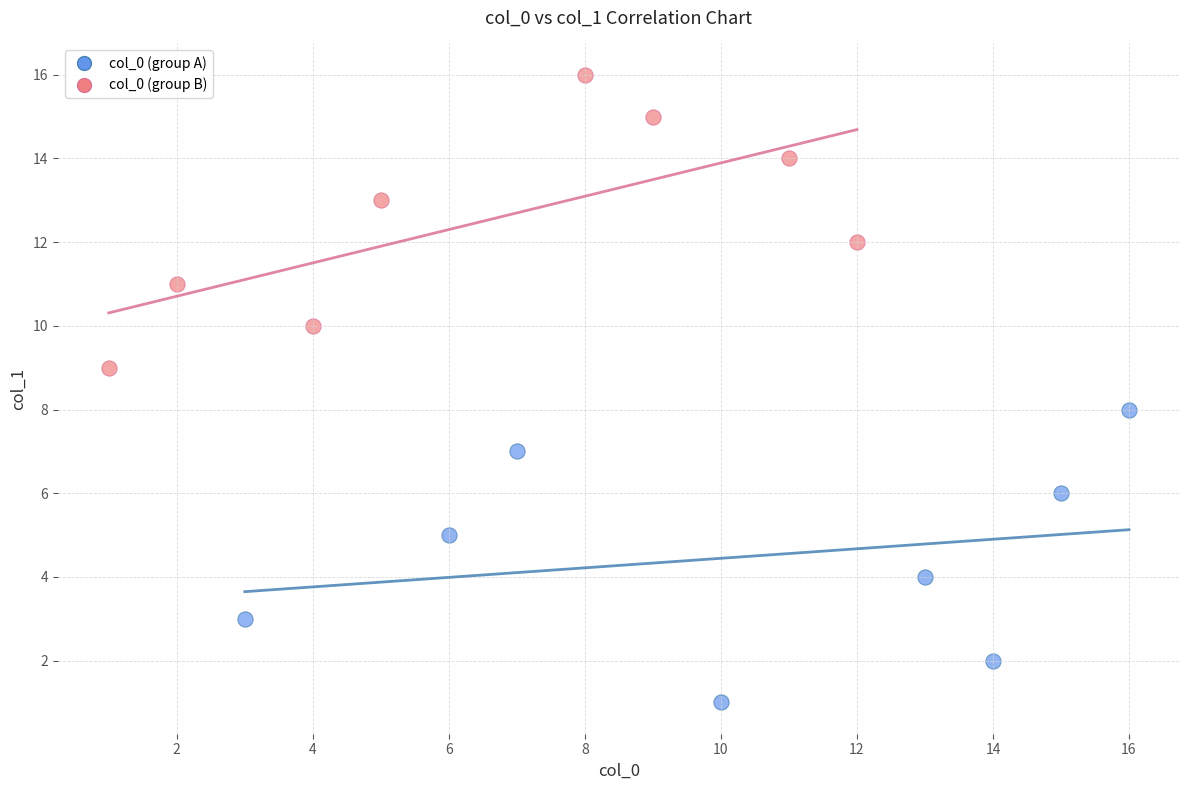

Which series reaches the maximum Y coordinate?

col_0 (group B)